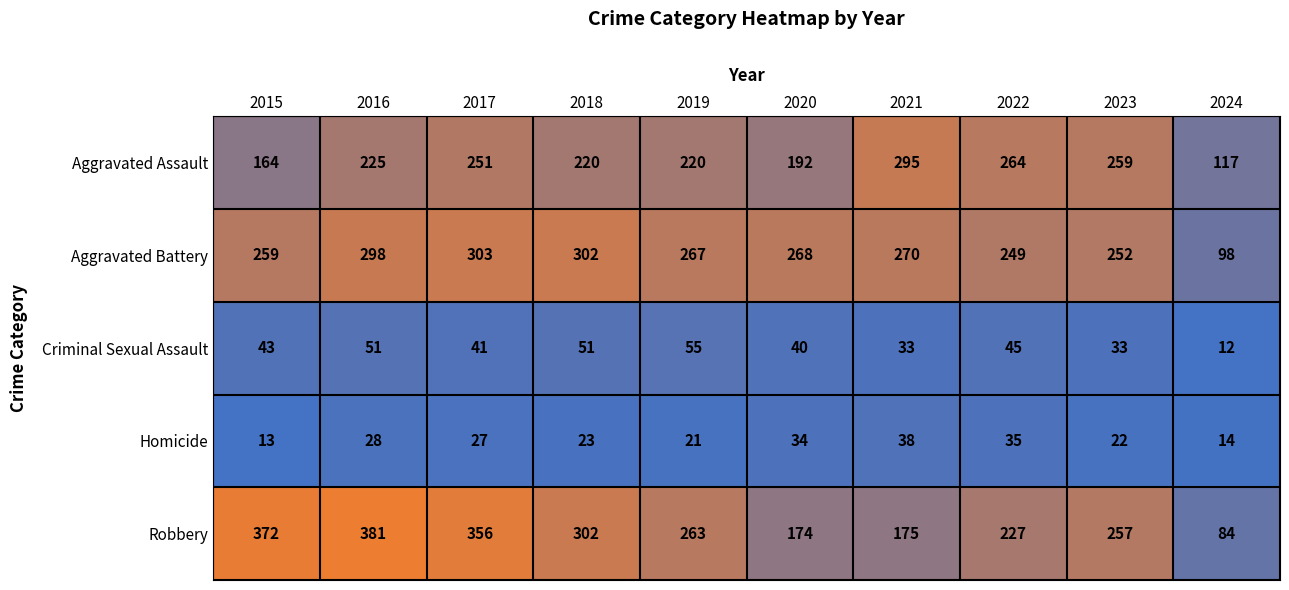

Read the Aggravated Assault value at 2019, to the nearest 5.

220